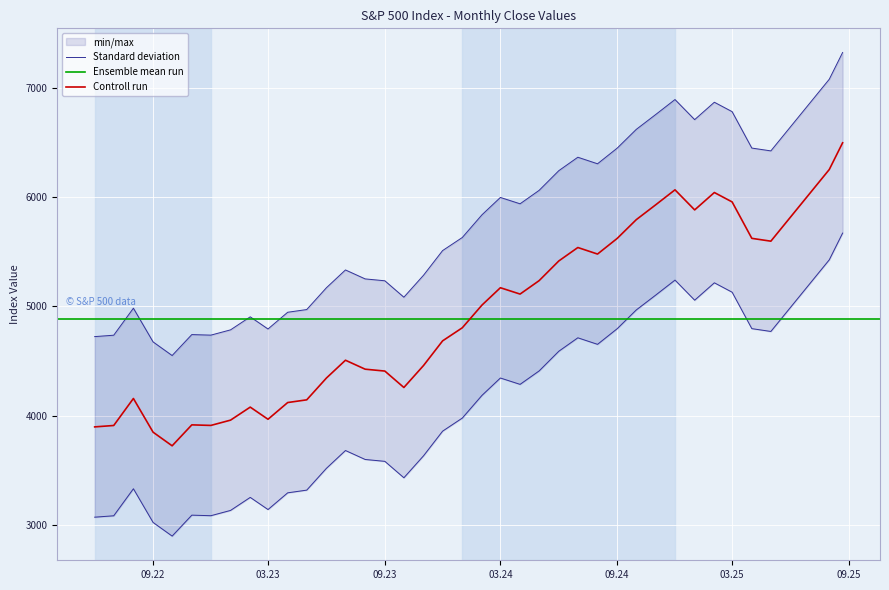

What is the minimum value for Controll run?

3726.1